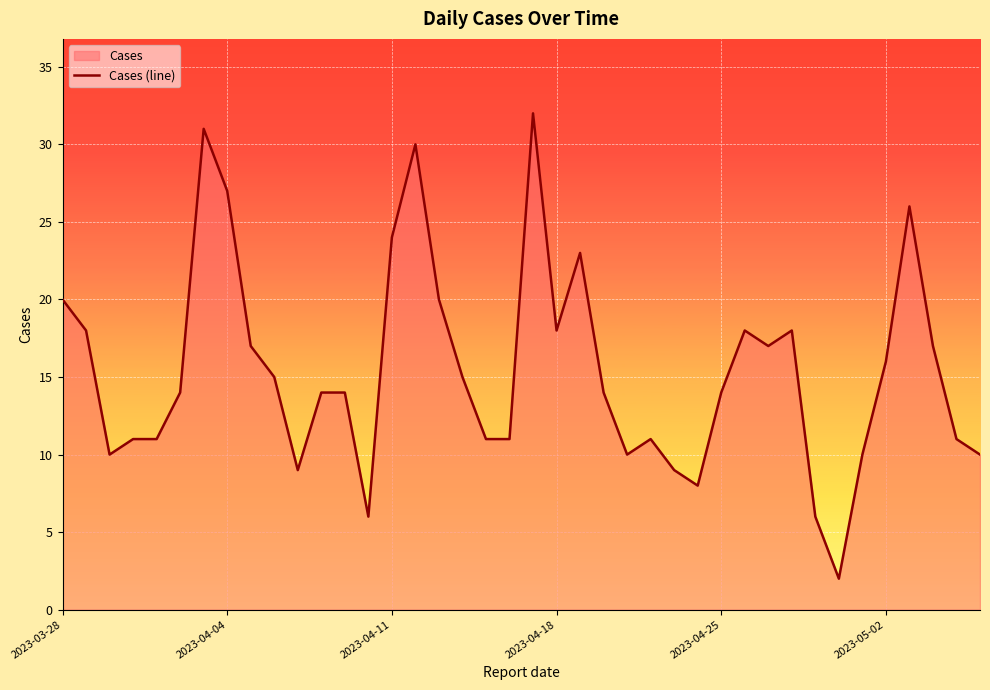

What is the maximum value shown in the chart?

32